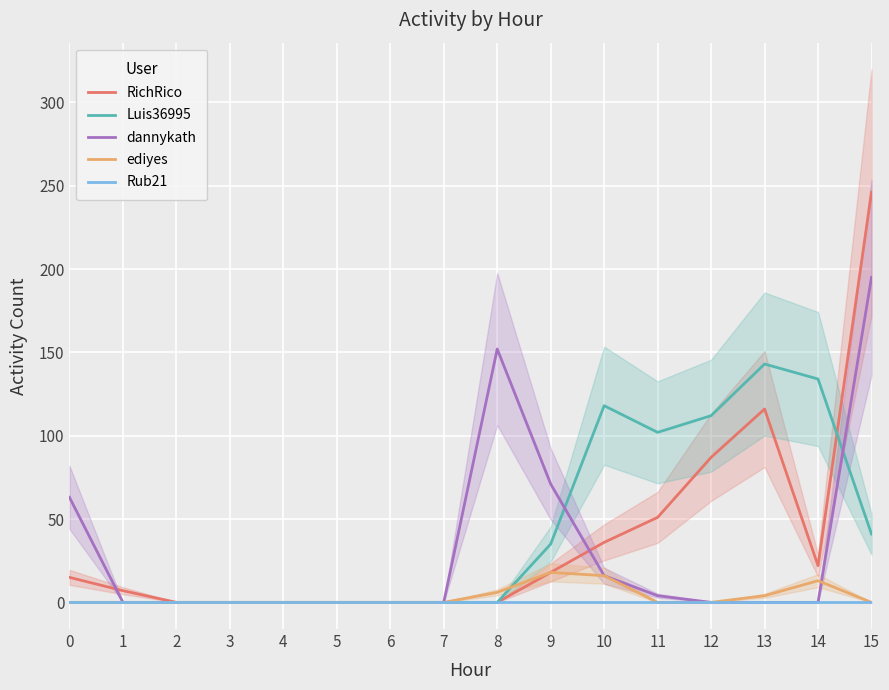

Which series has the largest total across all categories?

Luis36995